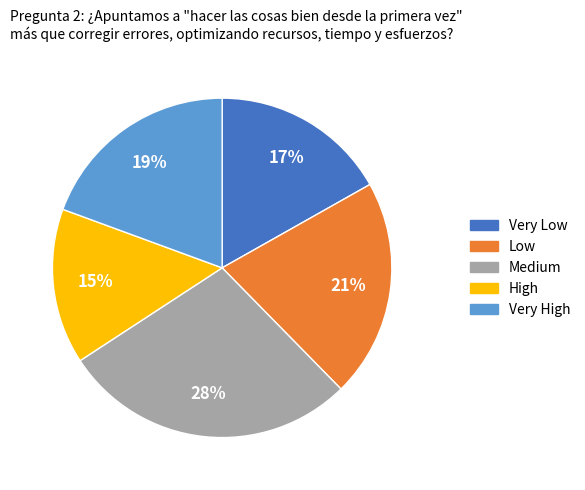

To the nearest percent, what is the average slice percentage?

20%